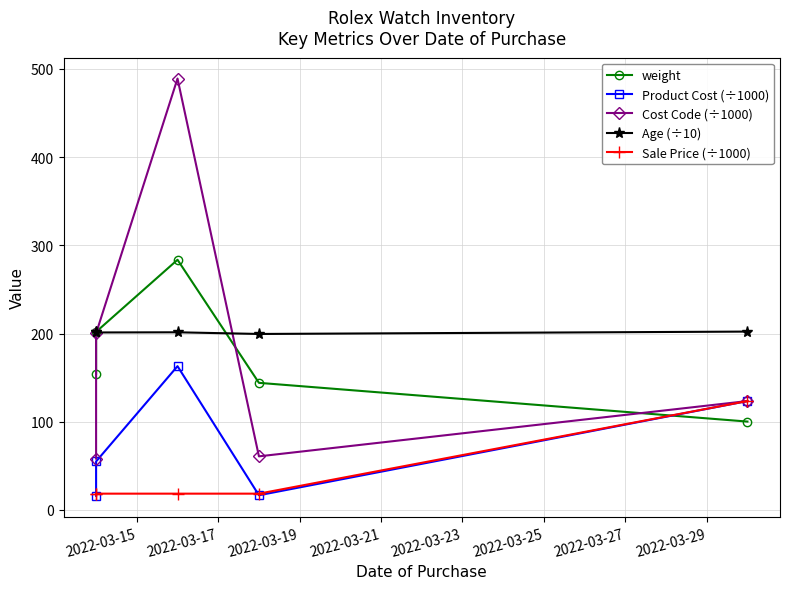

Reading left to right, extract all data points from this chart.

weight: 154.5	201.9	283.6	144.1	100.2
Product Cost (÷1000): 16.0	55.0	163.0	16.7	123.5
Cost Code (÷1000): 58.2	200.2	489.0	60.8	123.5
Age (÷10): 201.8	201.2	201.4	199.5	202.2
Sale Price (÷1000): 18.5	18.5	18.5	18.5	123.5